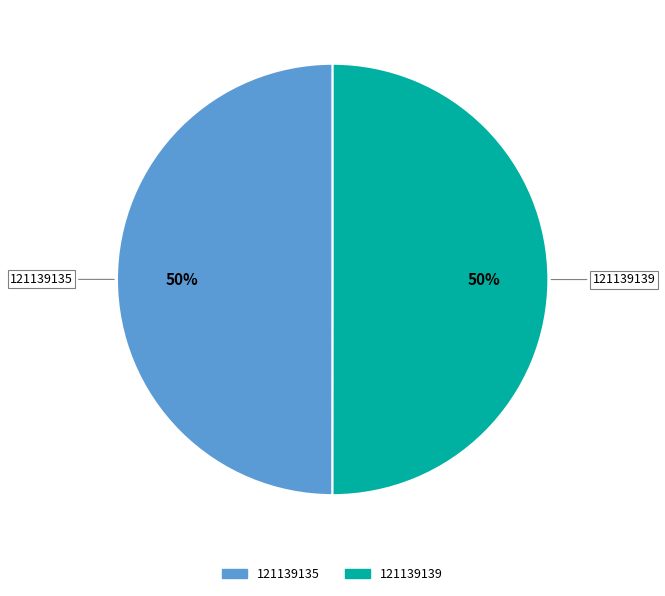

The 121139135 slice represents 50% of the pie. True or false?

True